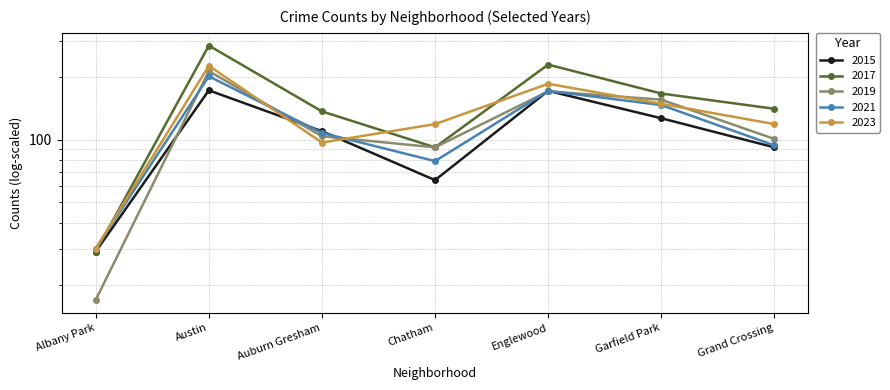

What is the average value of the 2017 series?

154